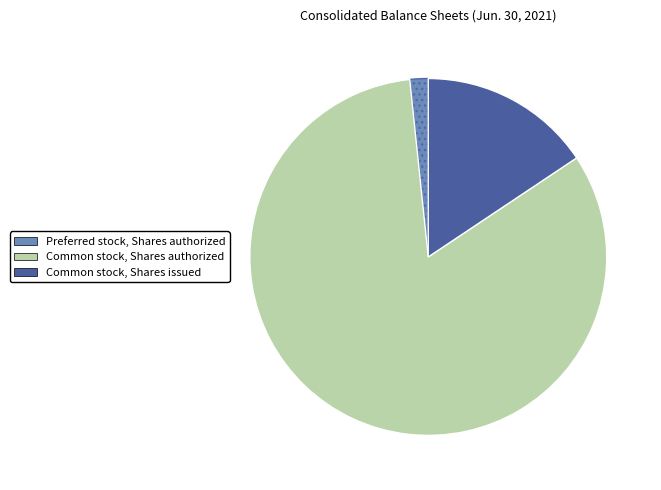

How many slices are in this pie chart?

3